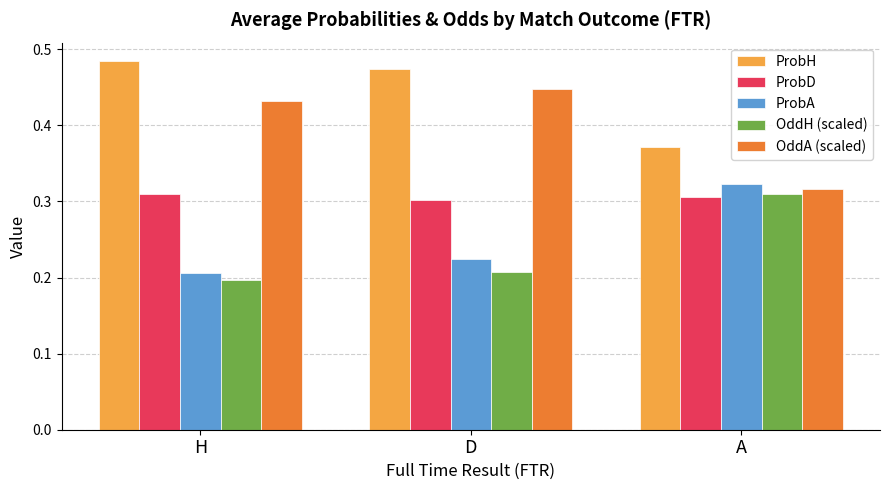

True or false: ProbA has a value of 0.2 at D.

True